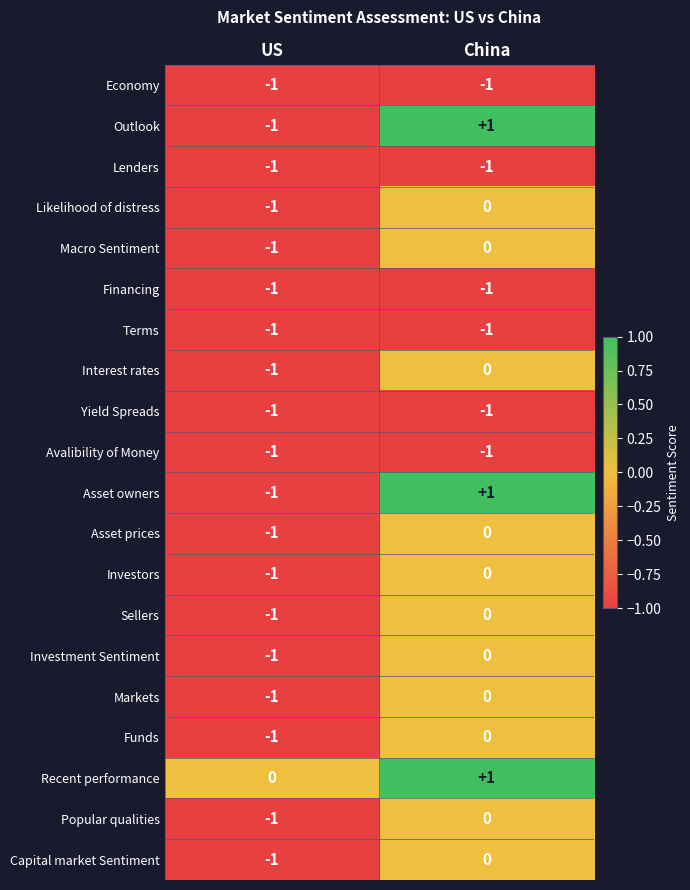

Rank the categories by Macro Sentiment value from lowest to highest.

US, China